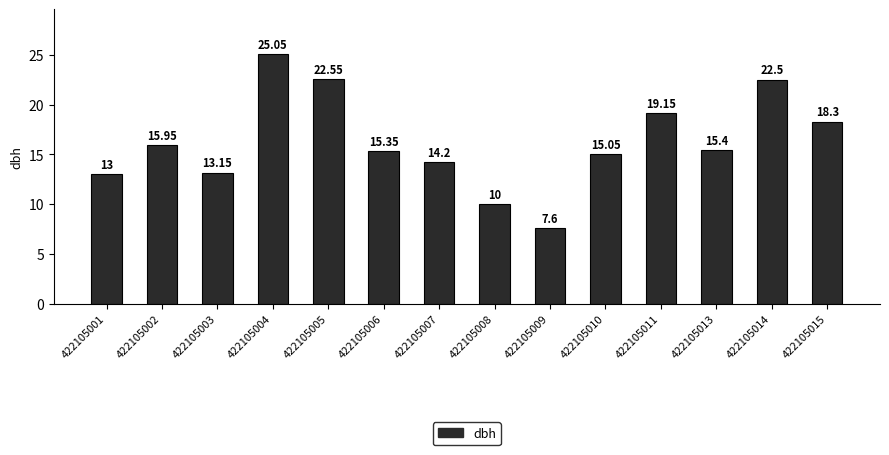

Is it true that the value at 422105013 is 15.4?

True